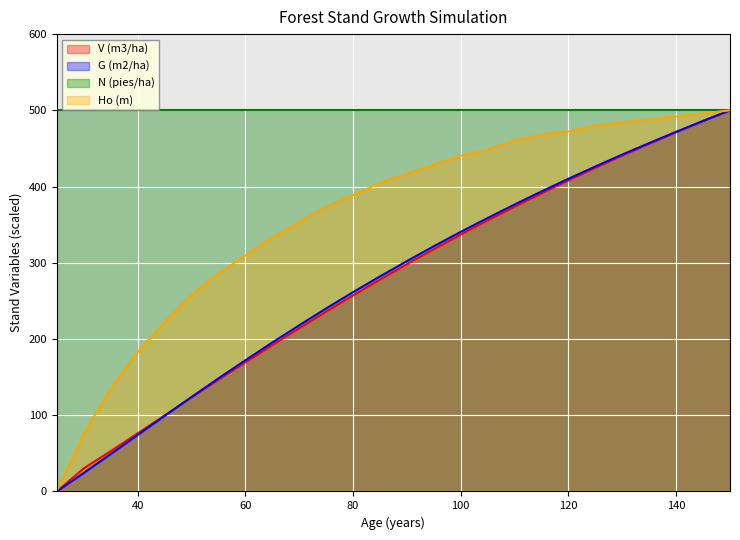

At how many categories does at least one series exceed 427?

26